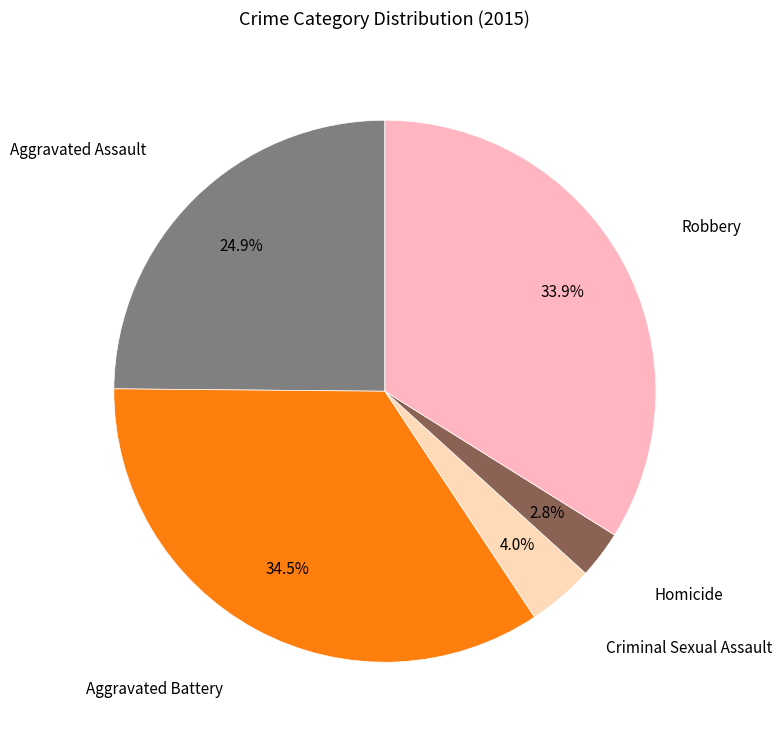

Count the number of slices in the pie.

5